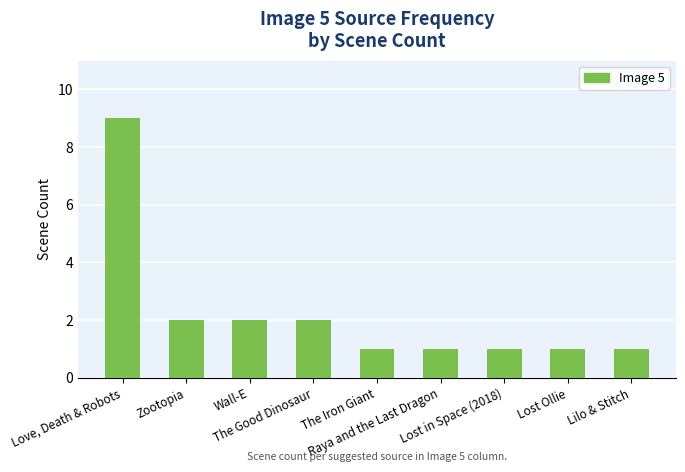

What is the sum of all values?

20